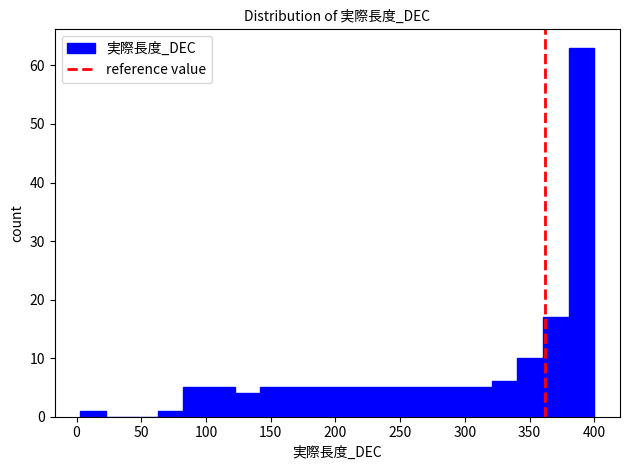

Around what value on the x-axis is the tallest bar? Give the approximate position of its centre, as read against the axis.

390